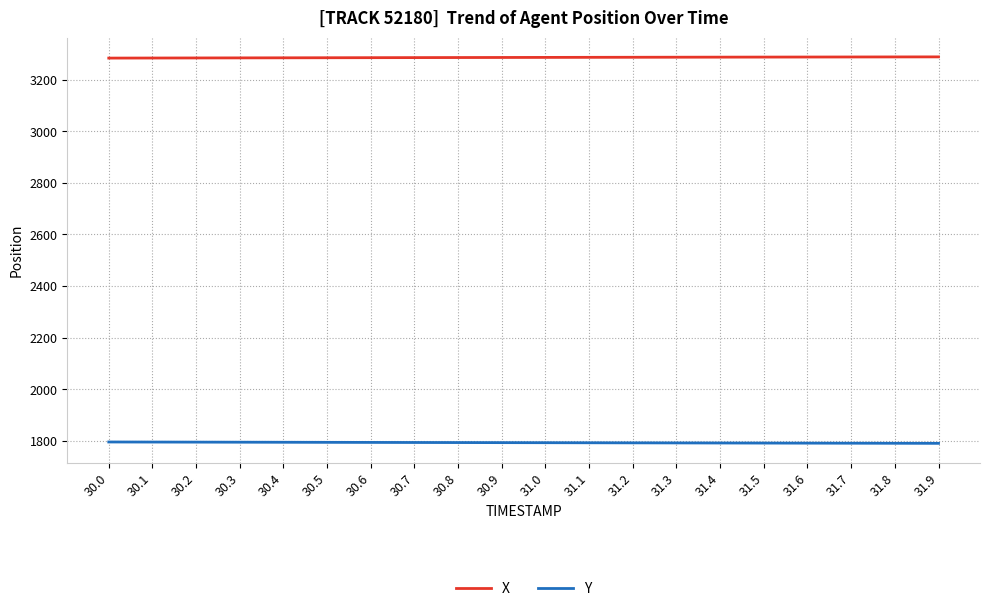

What position from the left is 31.0?

11